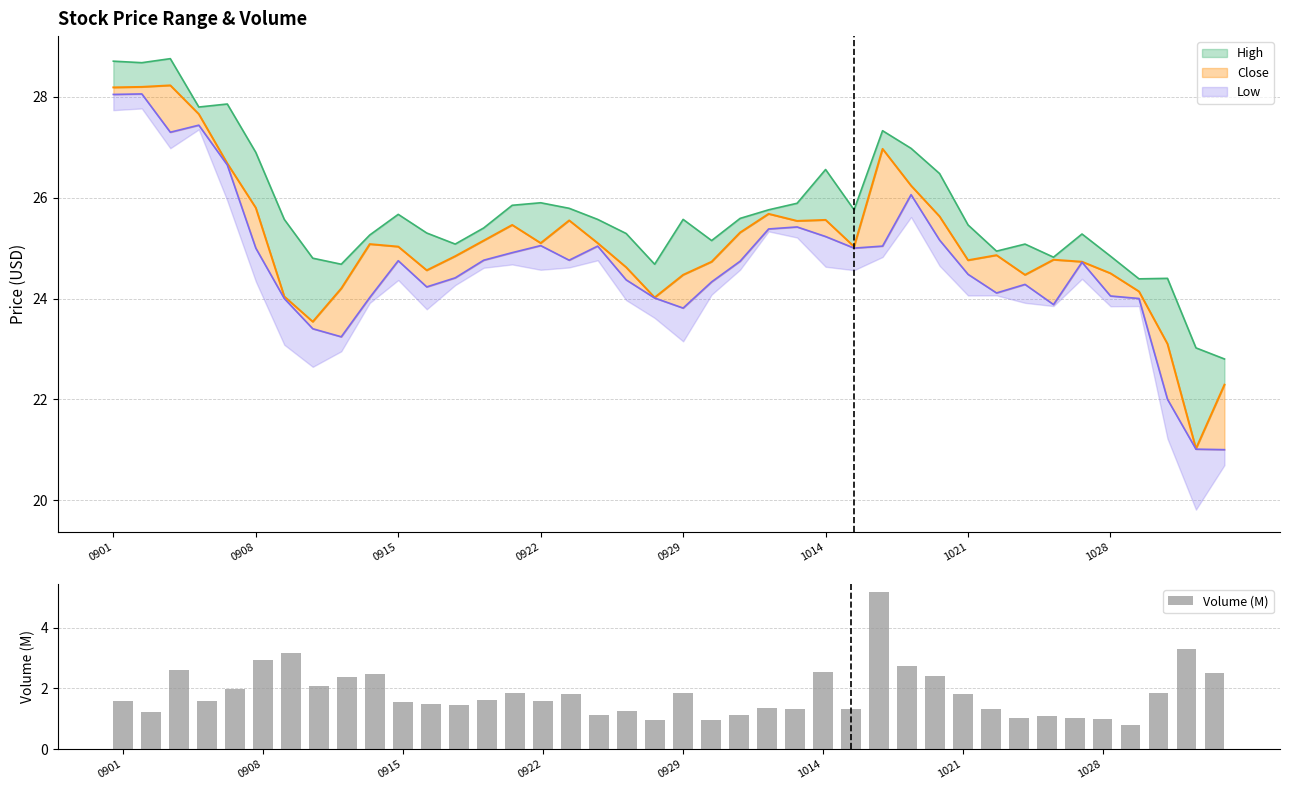

What is the sum of all values?

73.2